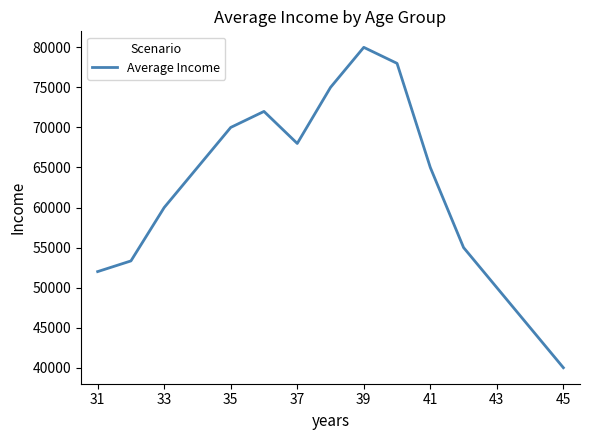

What is the difference between the maximum and minimum values?

40000